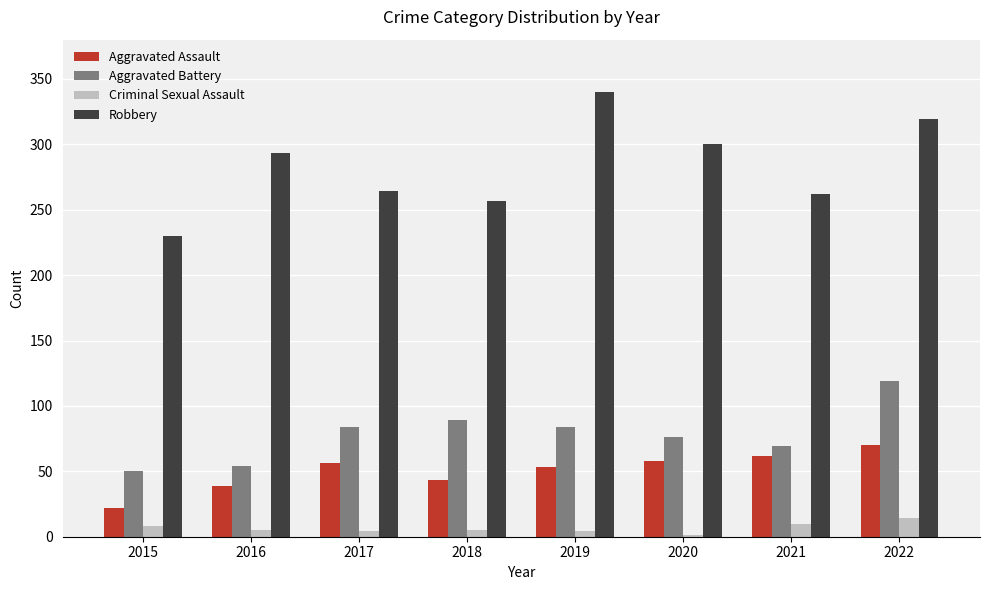

What is the sum of the Robbery values at 2015 and 2018?

487